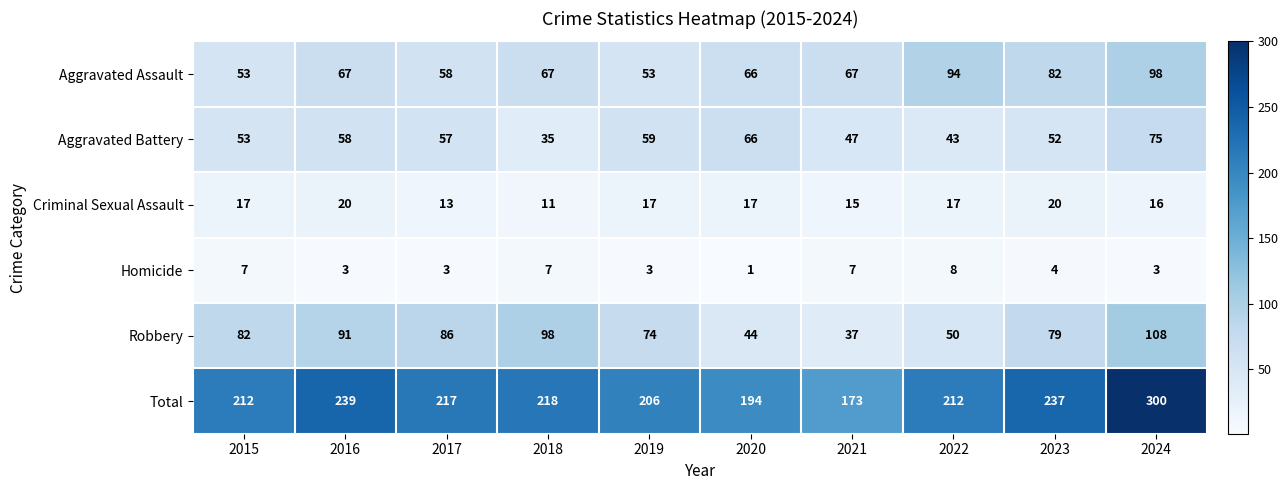

Is it true that Robbery equals 74 at 2019?

True